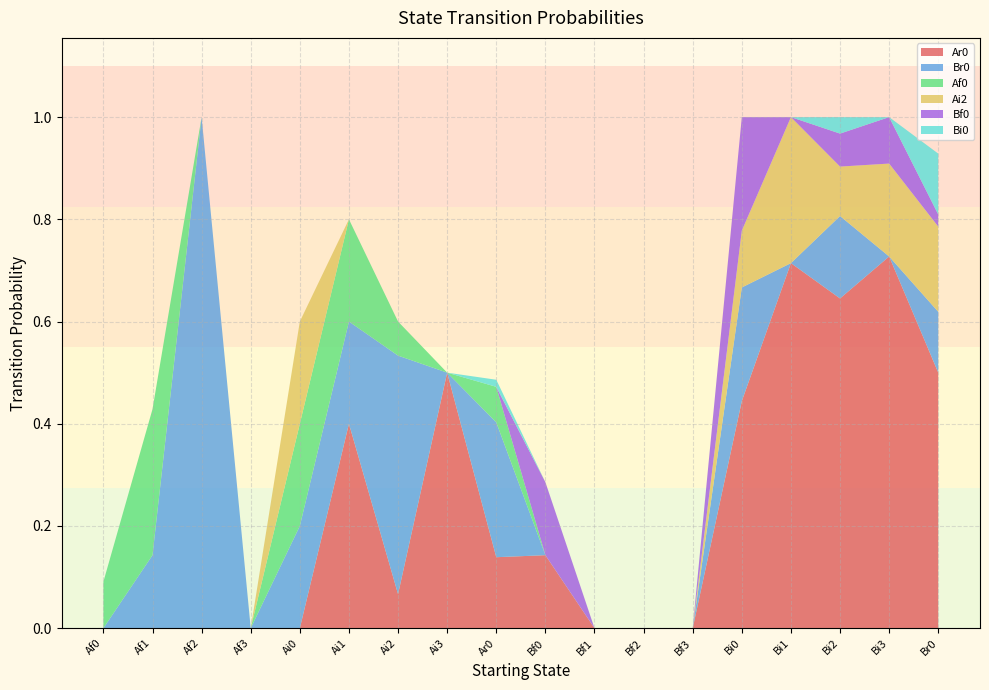

Reading left to right, what are all the values shown in this chart?

Ar0: Af0=0.0	Af1=0.0	Af2=0.0	Af3=0.0	Ai0=0.0	Ai1=0.4	Ai2=0.1	Ai3=0.5	Ar0=0.1	Bf0=0.1	Bf1=0.0	Bf2=0.0	Bf3=0.0	Bi0=0.4	Bi1=0.7	Bi2=0.6	Bi3=0.7	Br0=0.5
Br0: Af0=0.0	Af1=0.1	Af2=1.0	Af3=0.0	Ai0=0.2	Ai1=0.2	Ai2=0.5	Ai3=0.0	Ar0=0.3	Bf0=0.0	Bf1=0.0	Bf2=0.0	Bf3=0.0	Bi0=0.2	Bi1=0.0	Bi2=0.2	Bi3=0.0	Br0=0.1
Af0: Af0=0.1	Af1=0.3	Af2=0.0	Af3=0.0	Ai0=0.2	Ai1=0.2	Ai2=0.1	Ai3=0.0	Ar0=0.1	Bf0=0.0	Bf1=0.0	Bf2=0.0	Bf3=0.0	Bi0=0.0	Bi1=0.0	Bi2=0.0	Bi3=0.0	Br0=0.0
Ai2: Af0=0.0	Af1=0.0	Af2=0.0	Af3=0.0	Ai0=0.2	Ai1=0.0	Ai2=0.0	Ai3=0.0	Ar0=0.0	Bf0=0.0	Bf1=0.0	Bf2=0.0	Bf3=0.0	Bi0=0.1	Bi1=0.3	Bi2=0.1	Bi3=0.2	Br0=0.2
Bf0: Af0=0.0	Af1=0.0	Af2=0.0	Af3=0.0	Ai0=0.0	Ai1=0.0	Ai2=0.0	Ai3=0.0	Ar0=0.0	Bf0=0.1	Bf1=0.0	Bf2=0.0	Bf3=0.0	Bi0=0.2	Bi1=0.0	Bi2=0.1	Bi3=0.1	Br0=0.0
Bi0: Af0=0.0	Af1=0.0	Af2=0.0	Af3=0.0	Ai0=0.0	Ai1=0.0	Ai2=0.0	Ai3=0.0	Ar0=0.0	Bf0=0.0	Bf1=0.0	Bf2=0.0	Bf3=0.0	Bi0=0.0	Bi1=0.0	Bi2=0.0	Bi3=0.0	Br0=0.1